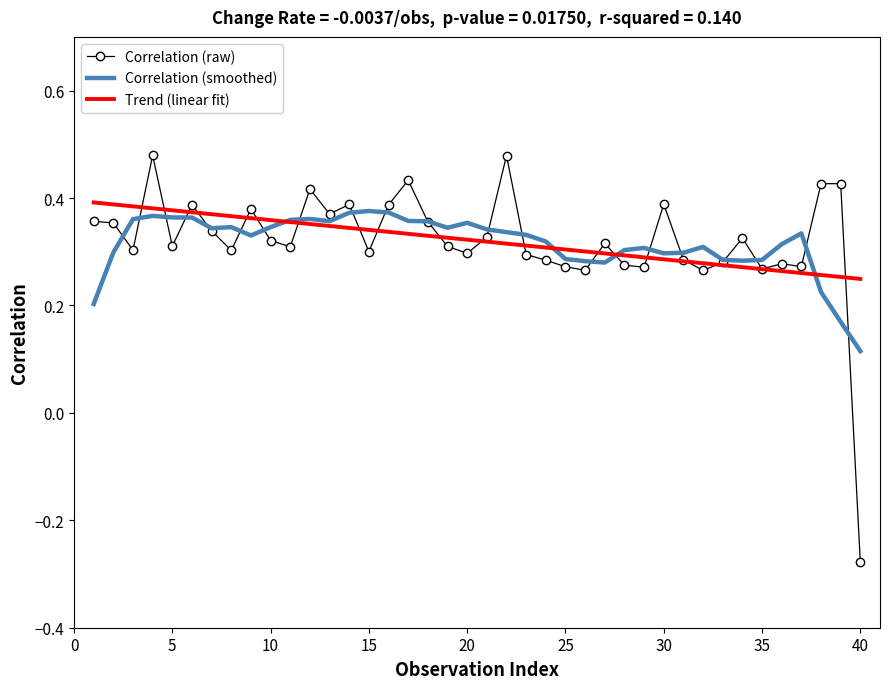

Which series has the largest range (max minus min)?

Correlation (raw)